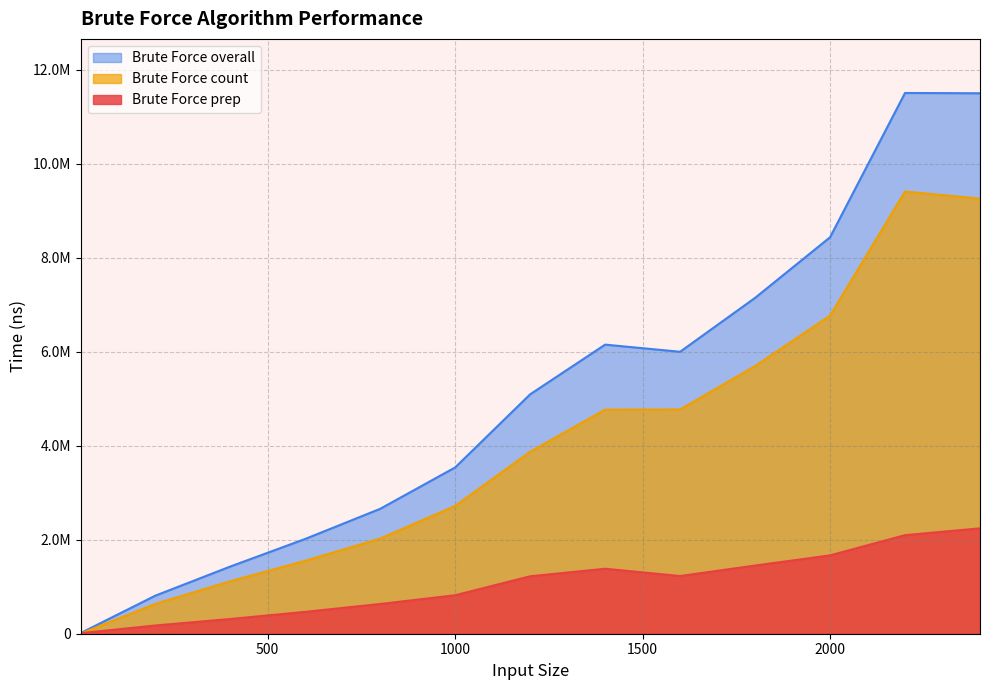

In Brute Force overall, how many points are lower than both neighbors (excluding endpoints)?

1